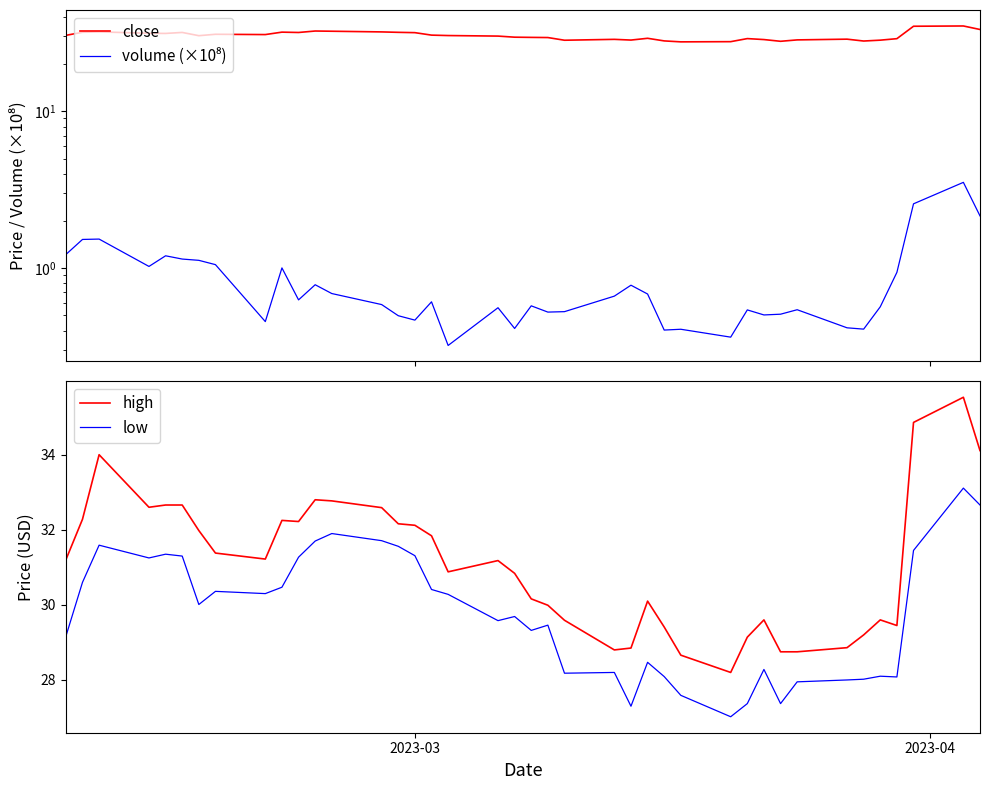

How many categories are shown in the chart?

40